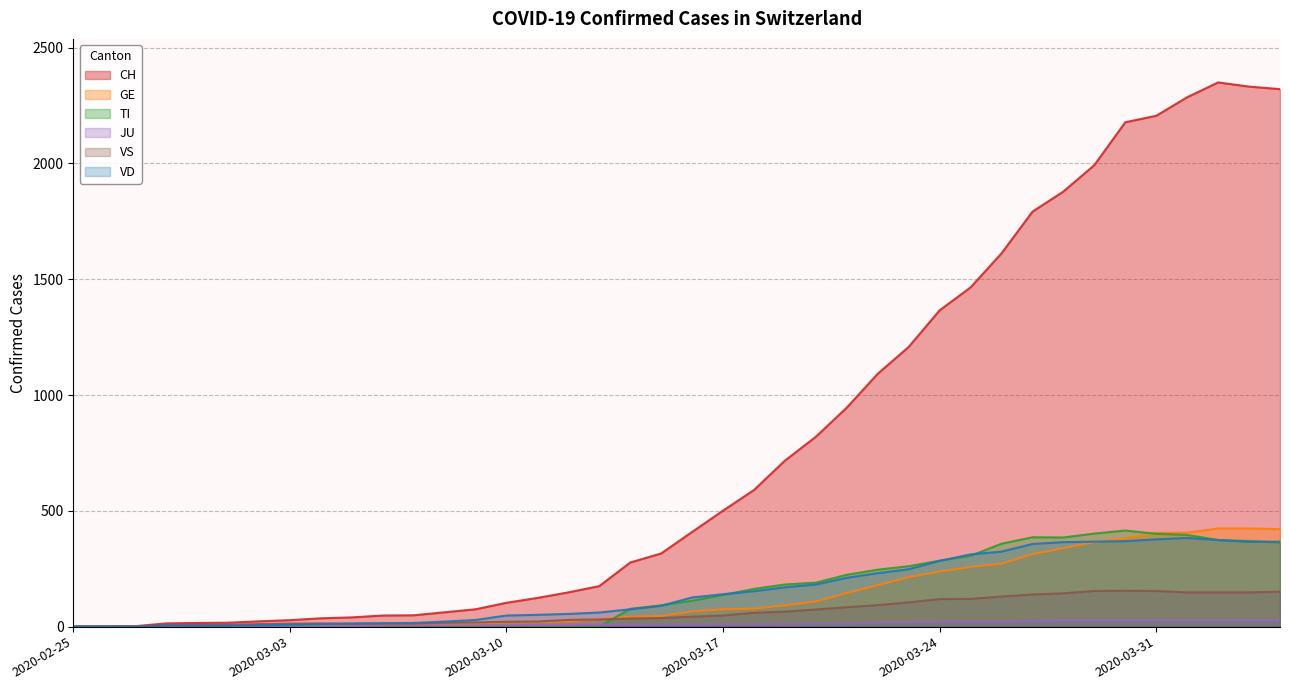

What is the value of the VD point at the 31st from the left?

324